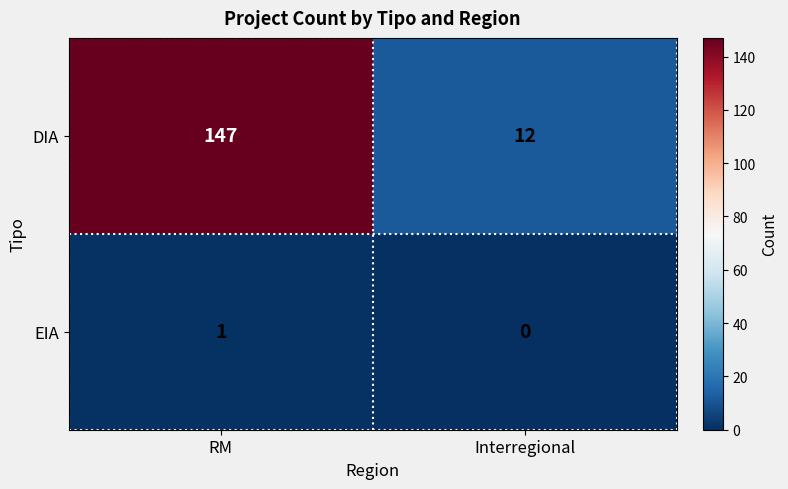

The value of DIA at RM is 241. True or false?

False